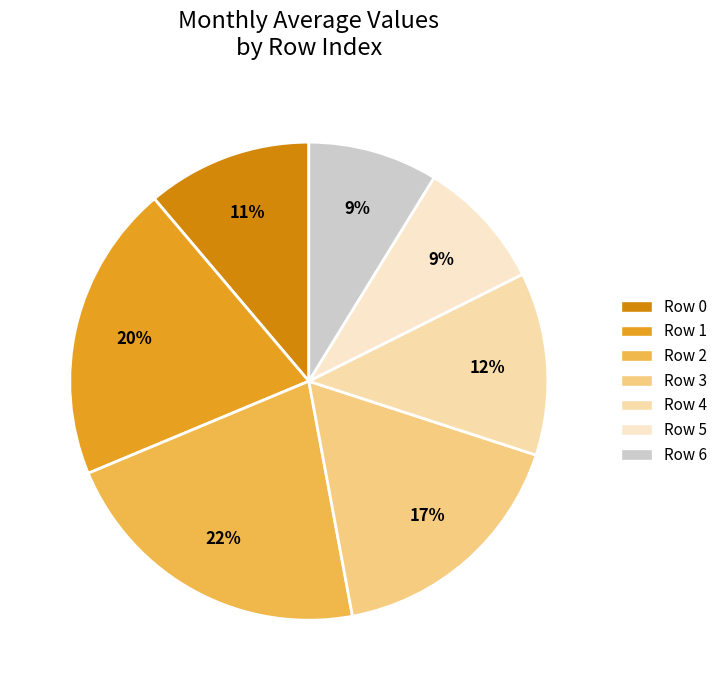

Count the number of slices in the pie.

7